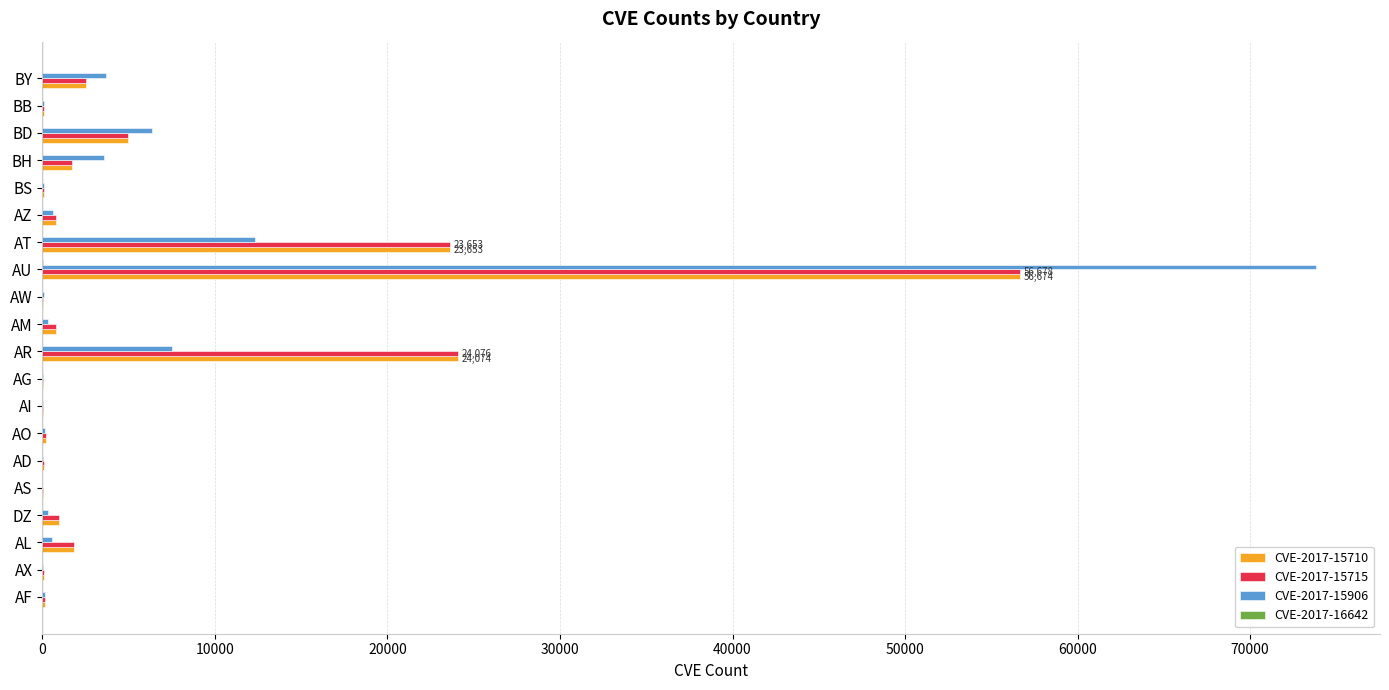

The value of CVE-2017-15715 at AU is 56678. True or false?

True